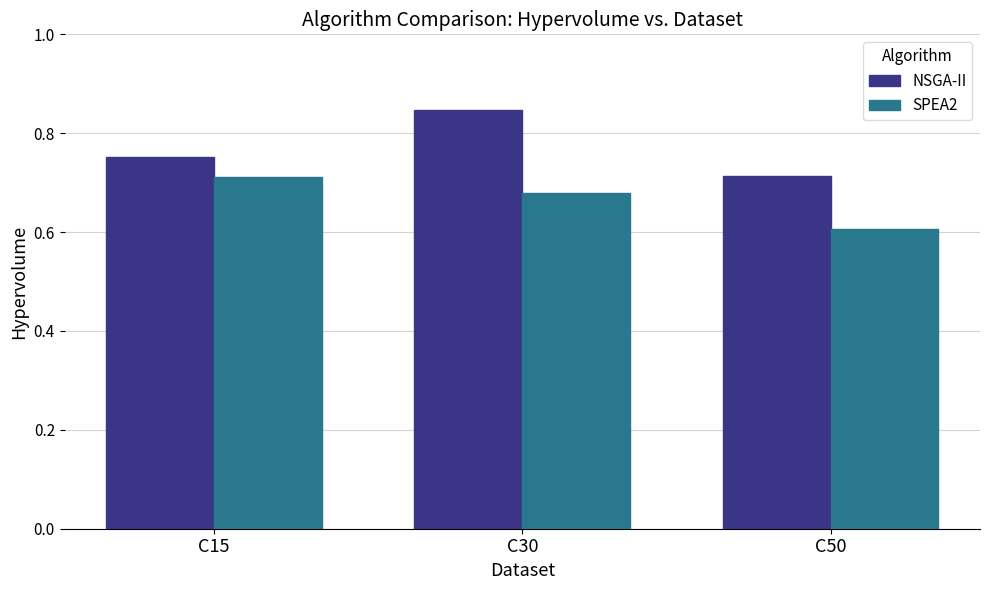

List the series in order of their peak value, highest first.

NSGA-II, SPEA2